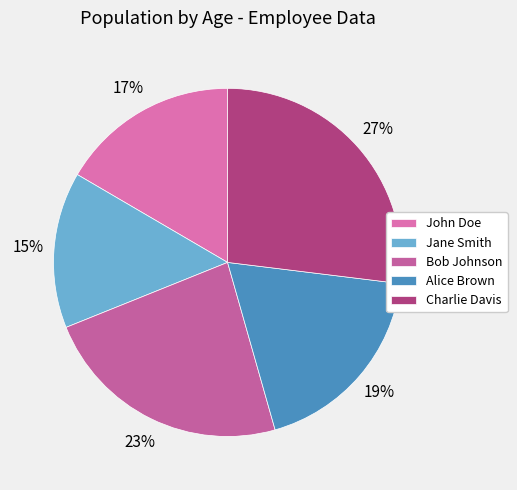

Which slice is the largest?

Charlie Davis